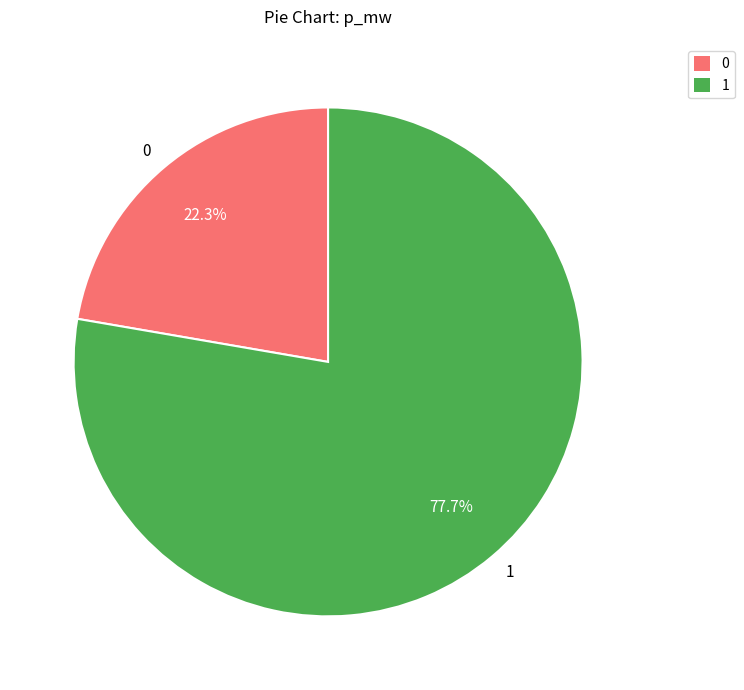

How many slices are in this pie chart?

2